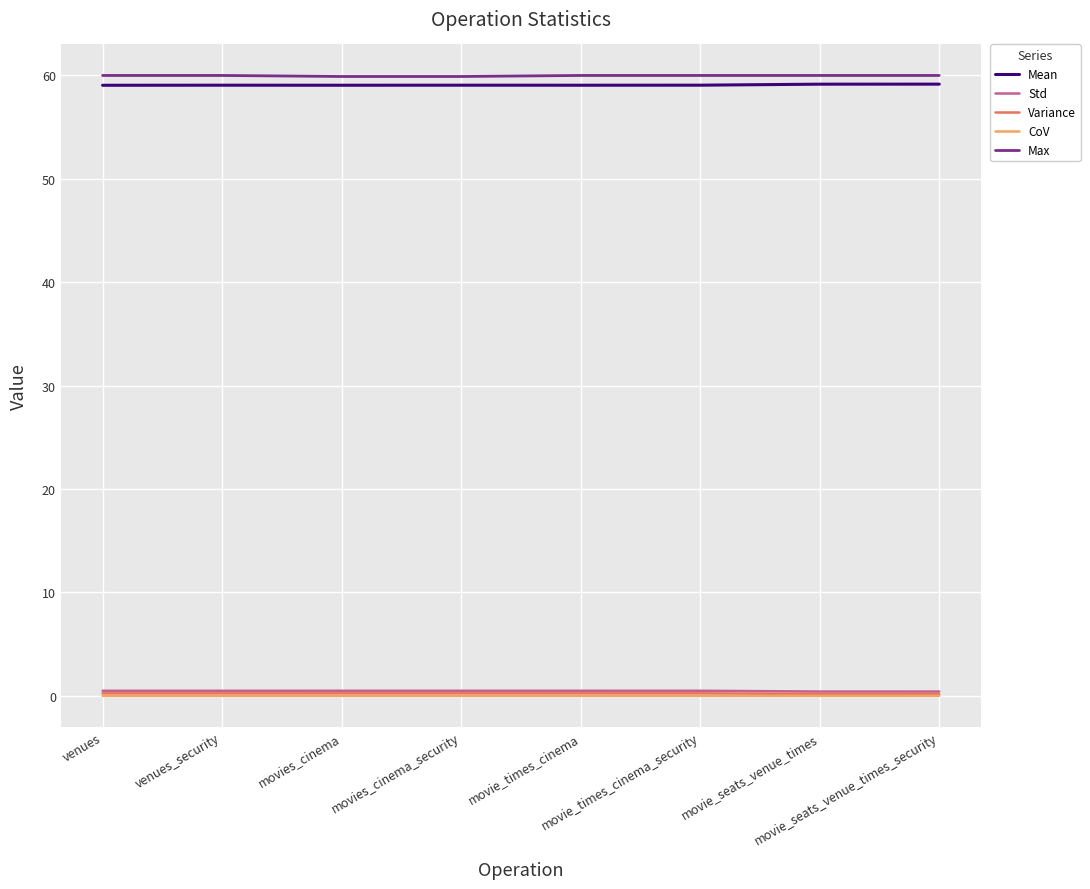

Is it true that Std equals 0.5 at venues_security?

True